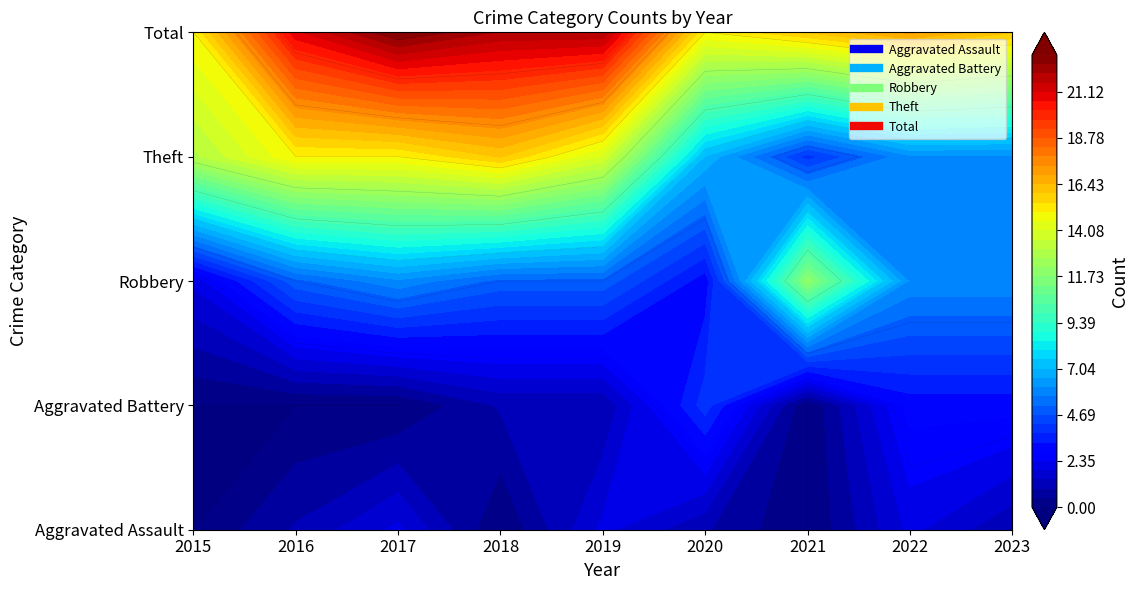

List the series in order of their peak value, highest first.

Total, Theft, Robbery, Aggravated Battery, Aggravated Assault